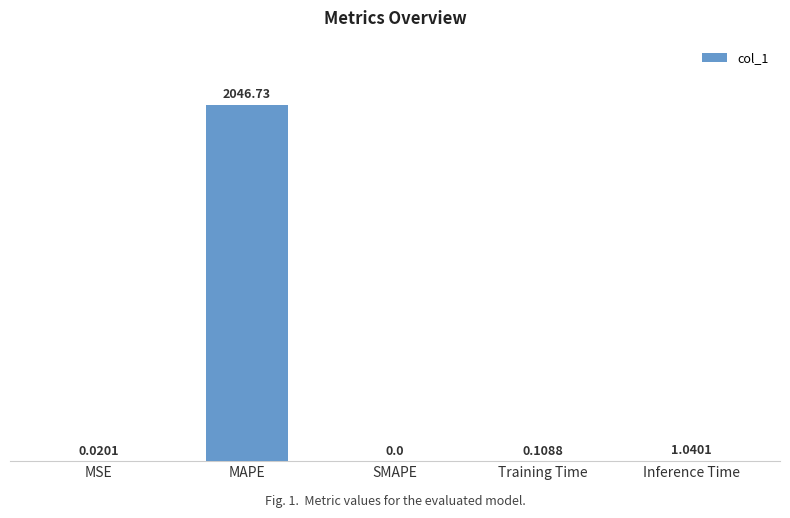

Which has a higher value, SMAPE or Inference Time?

Inference Time